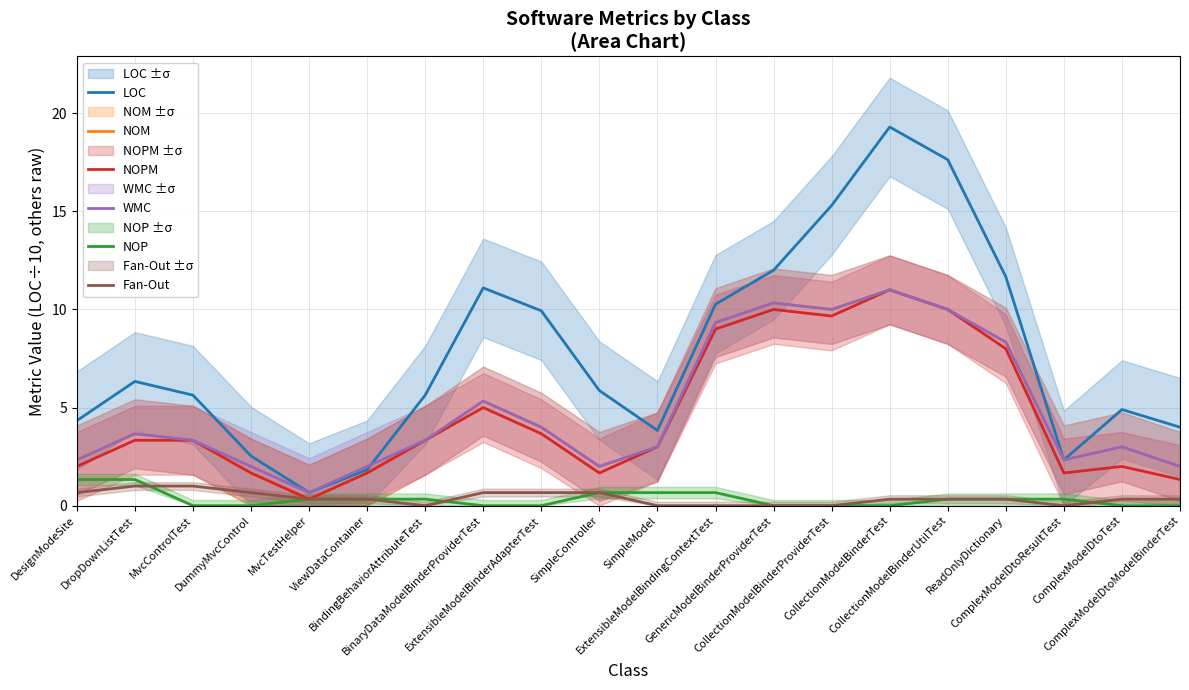

How many interior local peaks does the WMC series have?

5